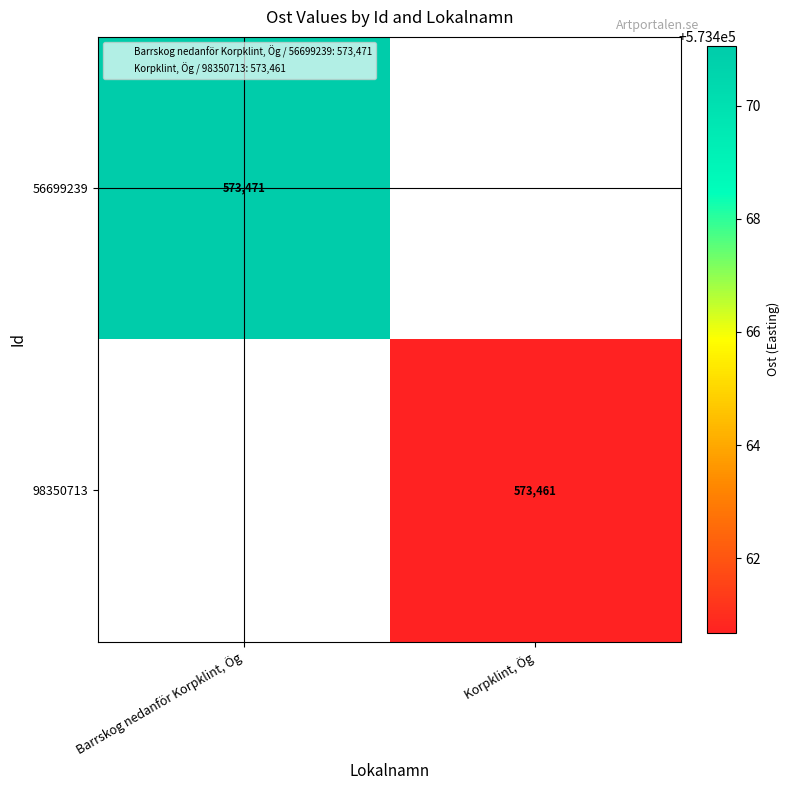

Is the value of 98350713 at Korpklint, Ög greater than the value of 56699239 at Barrskog nedanför Korpklint, Ög?

No